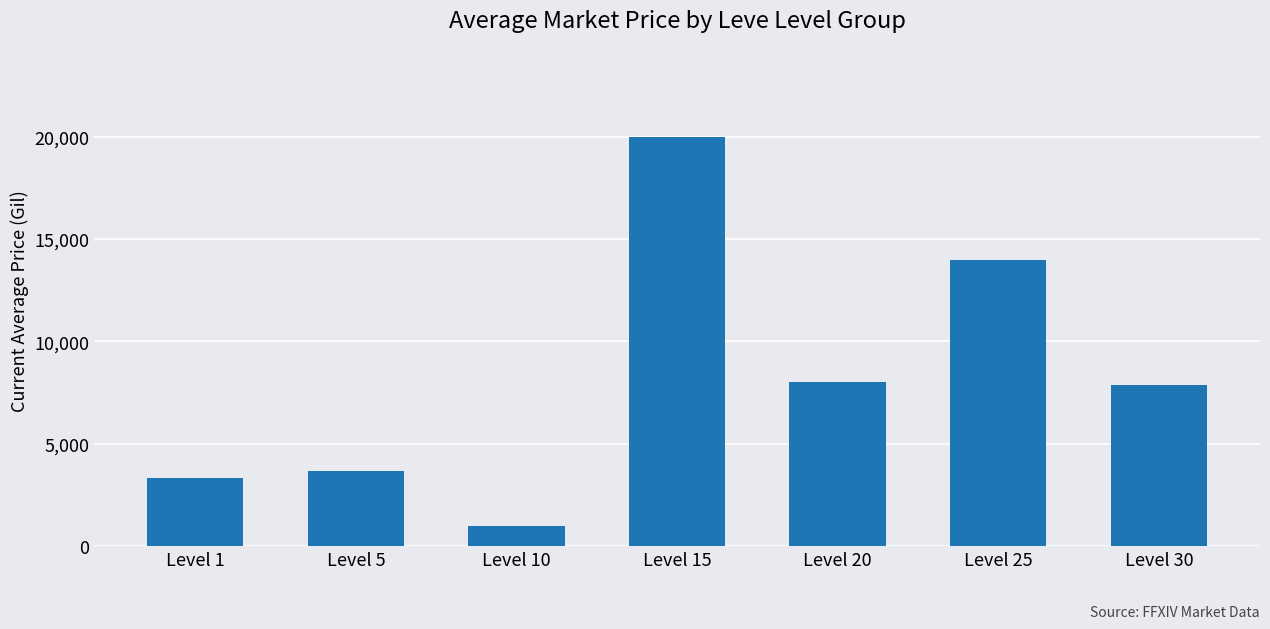

True or false: the data shows 3648 at Level 5.

True